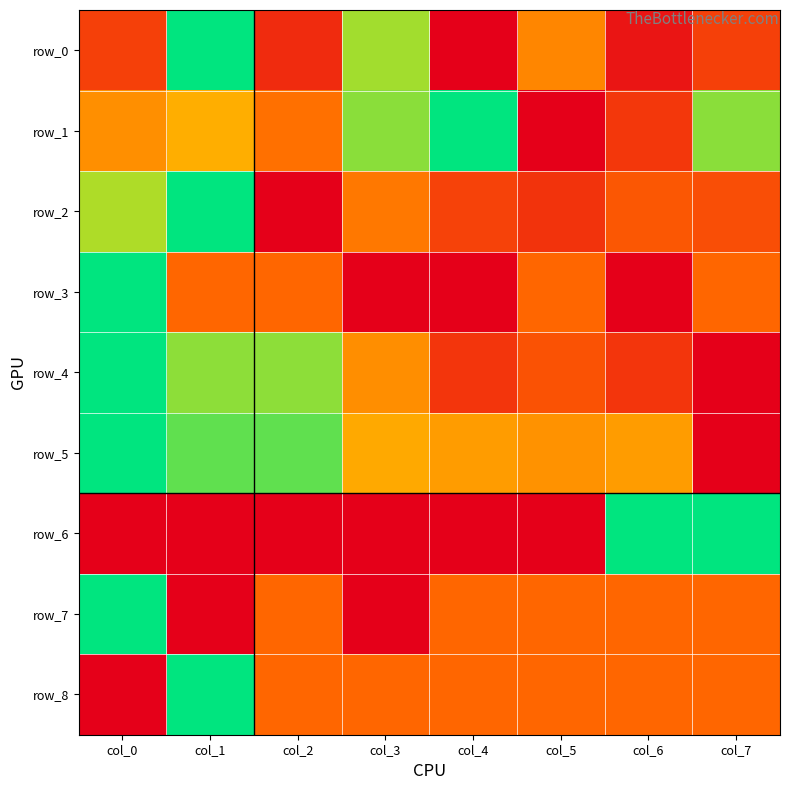

Read the row_5 value at col_0.

1.0